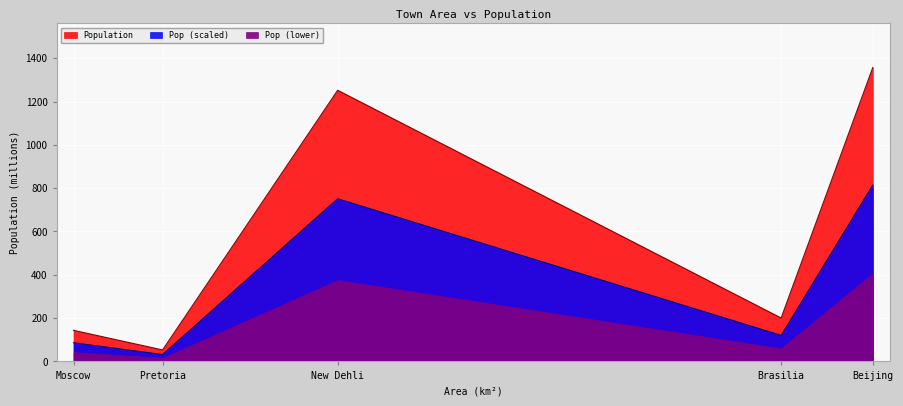

Which category has the highest value across all series?

Beijing